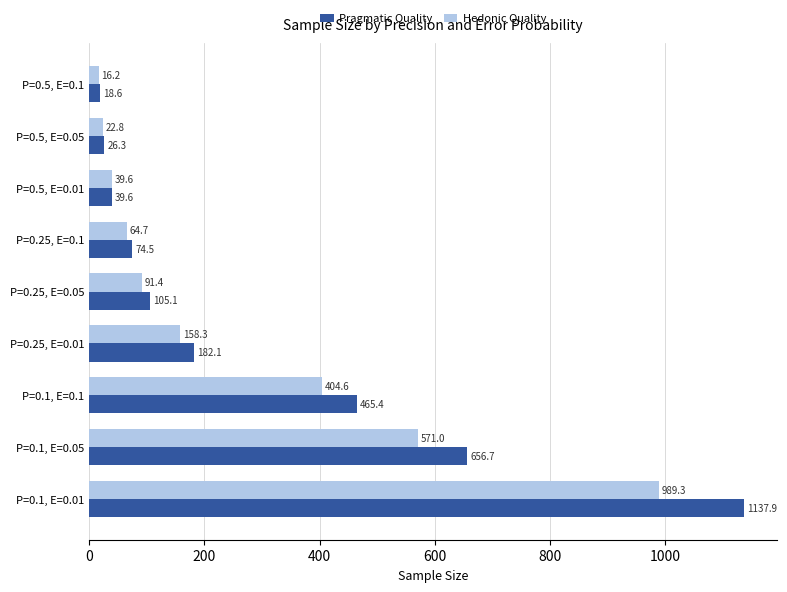

What is the maximum value shown in the chart?

1137.9